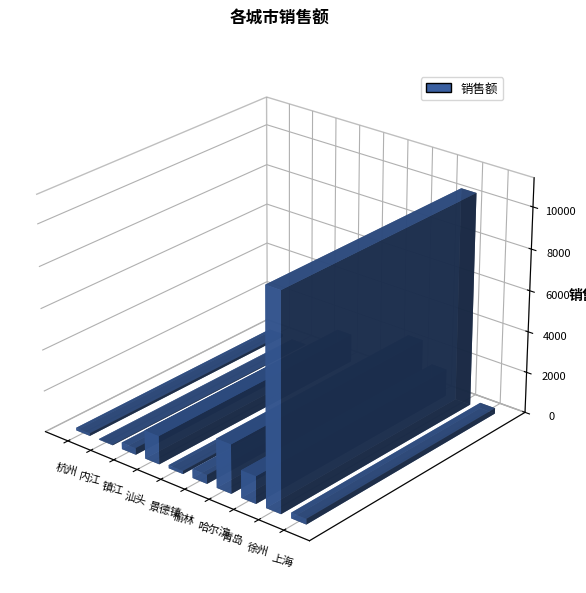

The chart shows a value of 46.0 at 景德镇. True or false?

False